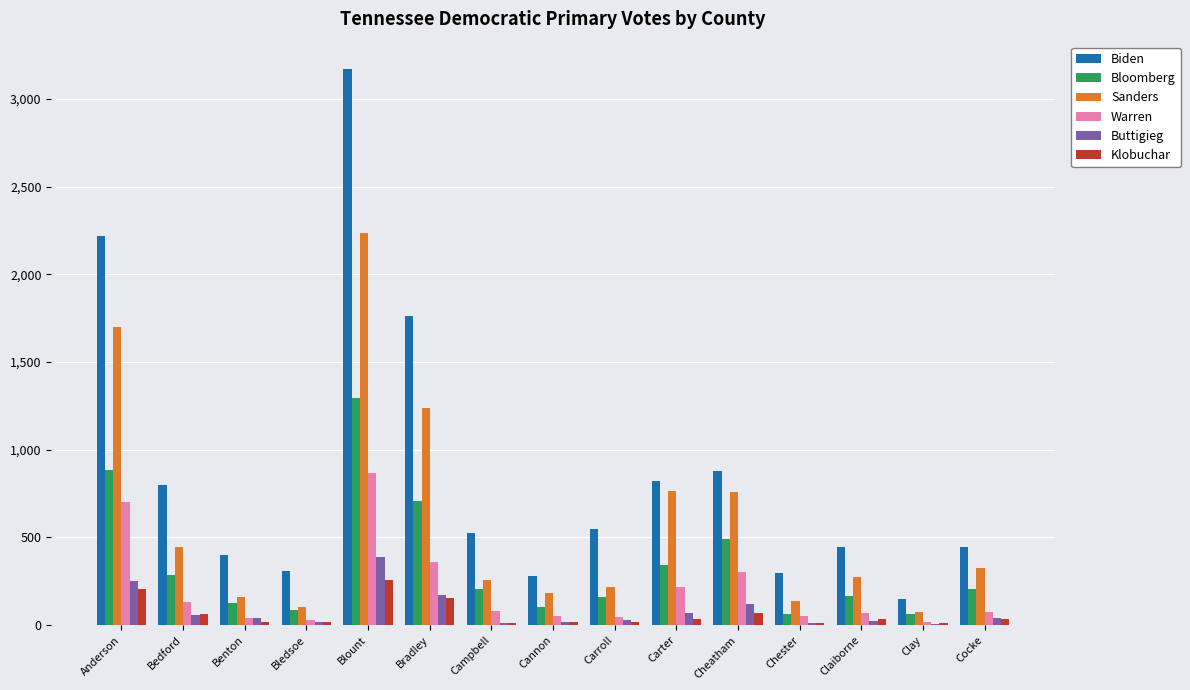

Which category has the highest value across all series?

Blount